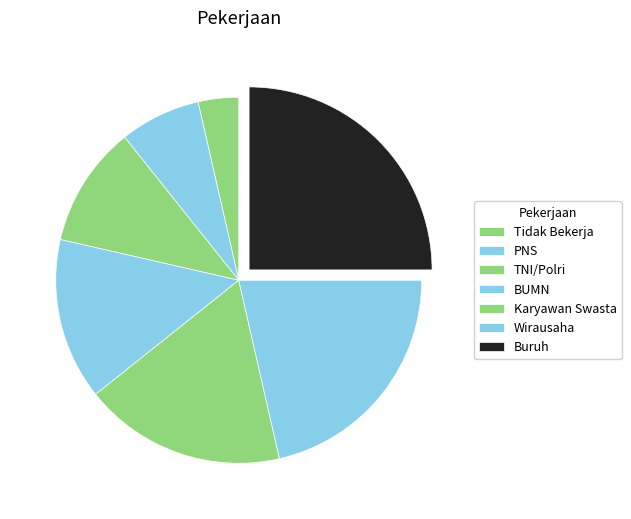

Count the number of slices in the pie.

7